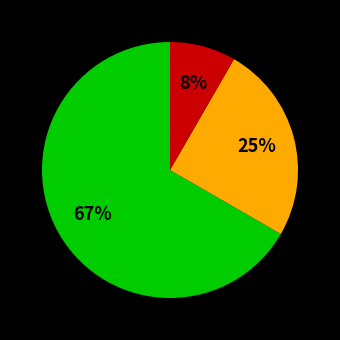

To the nearest percent, what is the average slice percentage?

33%